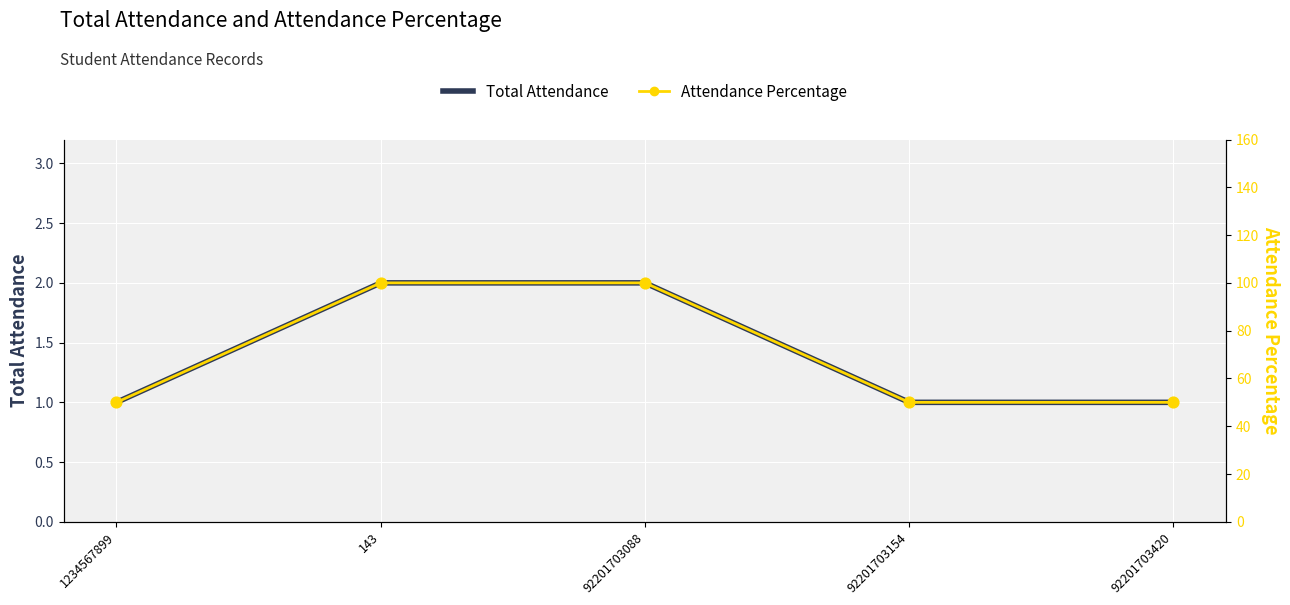

What are all the series names shown in the legend?

Total Attendance, Attendance Percentage